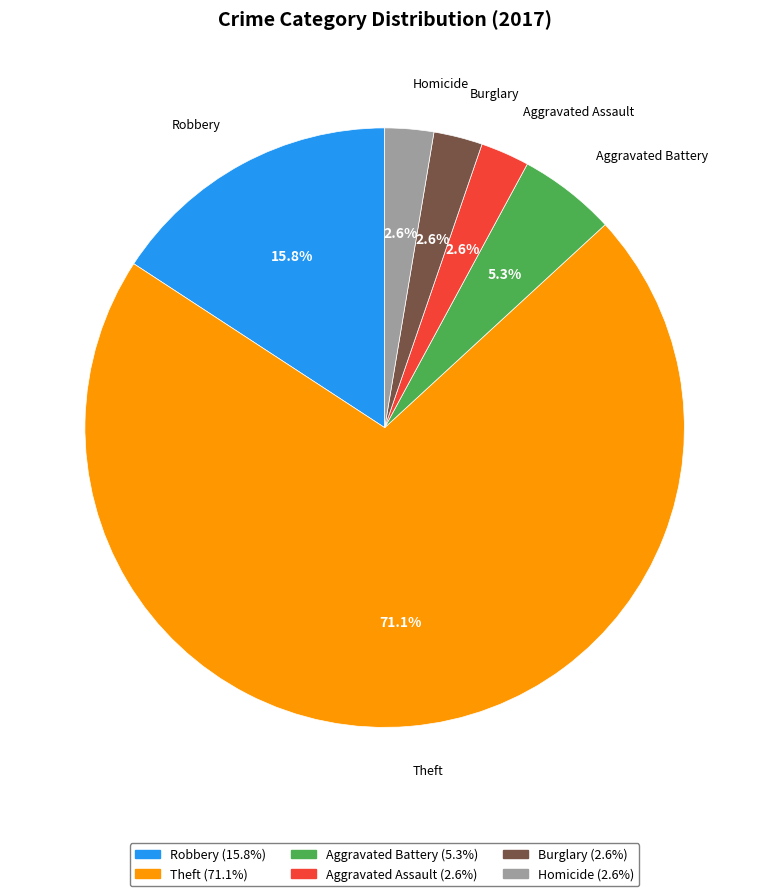

Approximately how many times larger is the value at Aggravated Battery compared to Robbery?

0.3